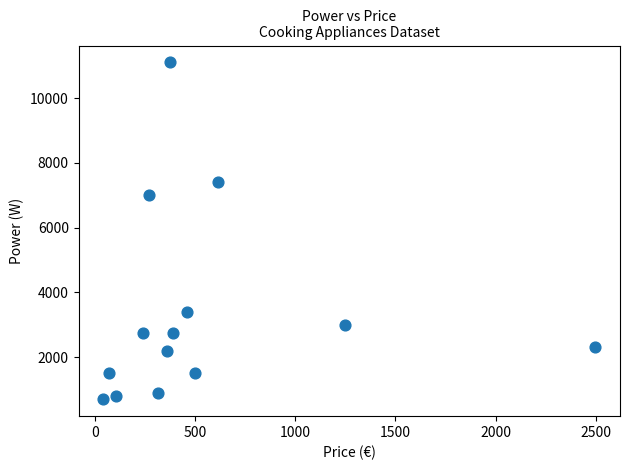

What is the range of Y values (max minus min)?

10400